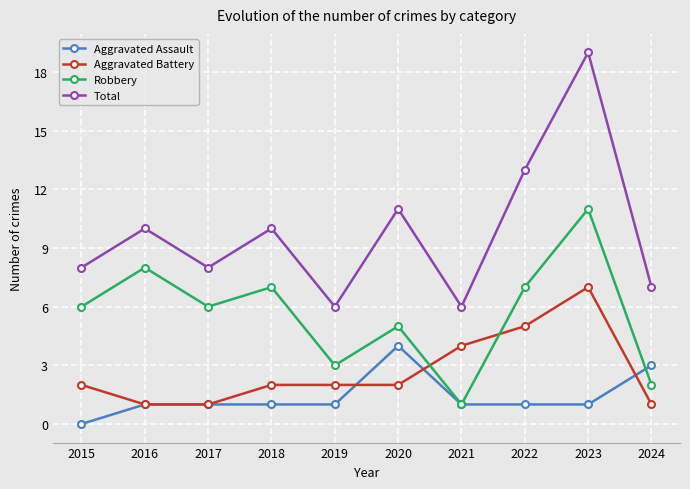

What is the total value across all series at 2022?

26